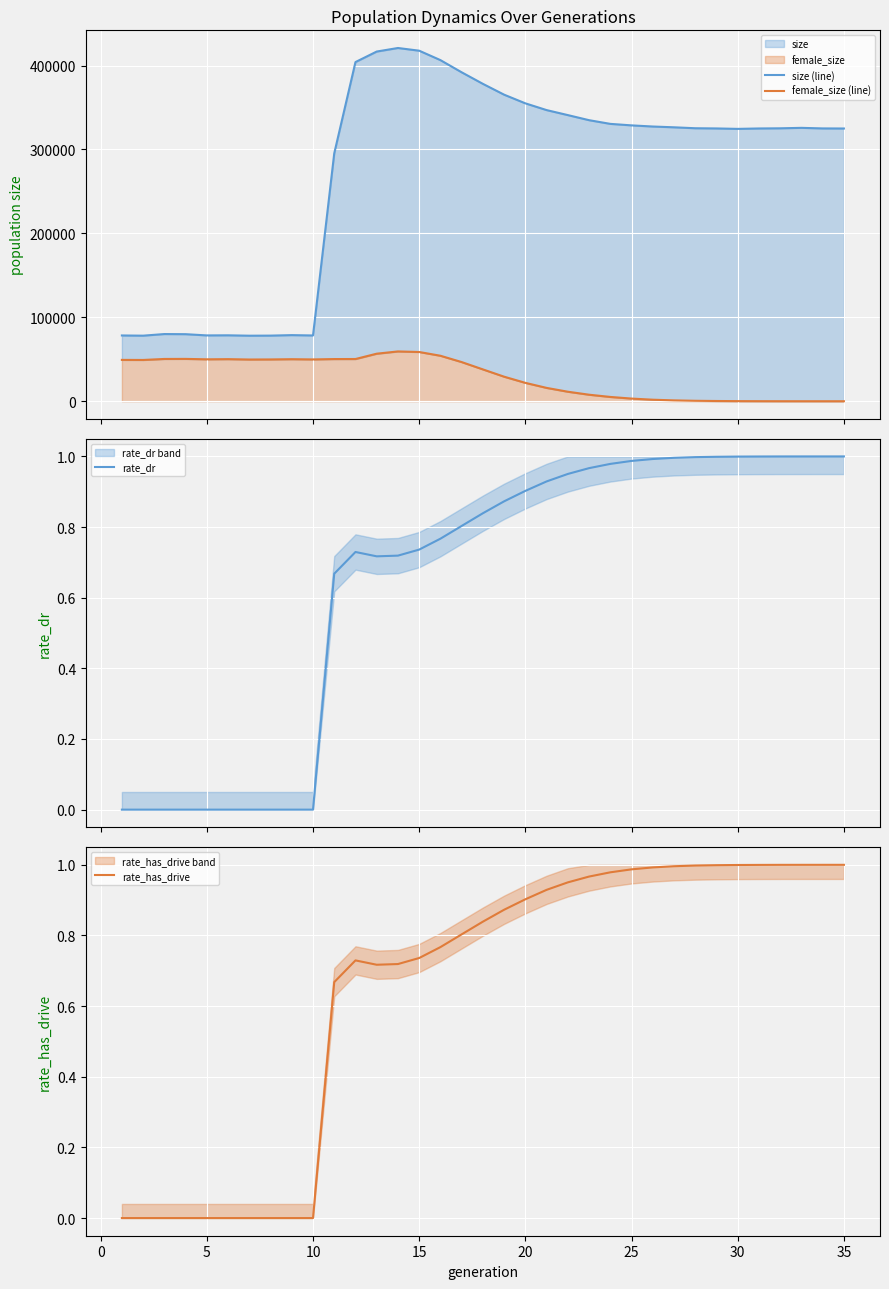

Which series has the largest total across all categories?

size (line)